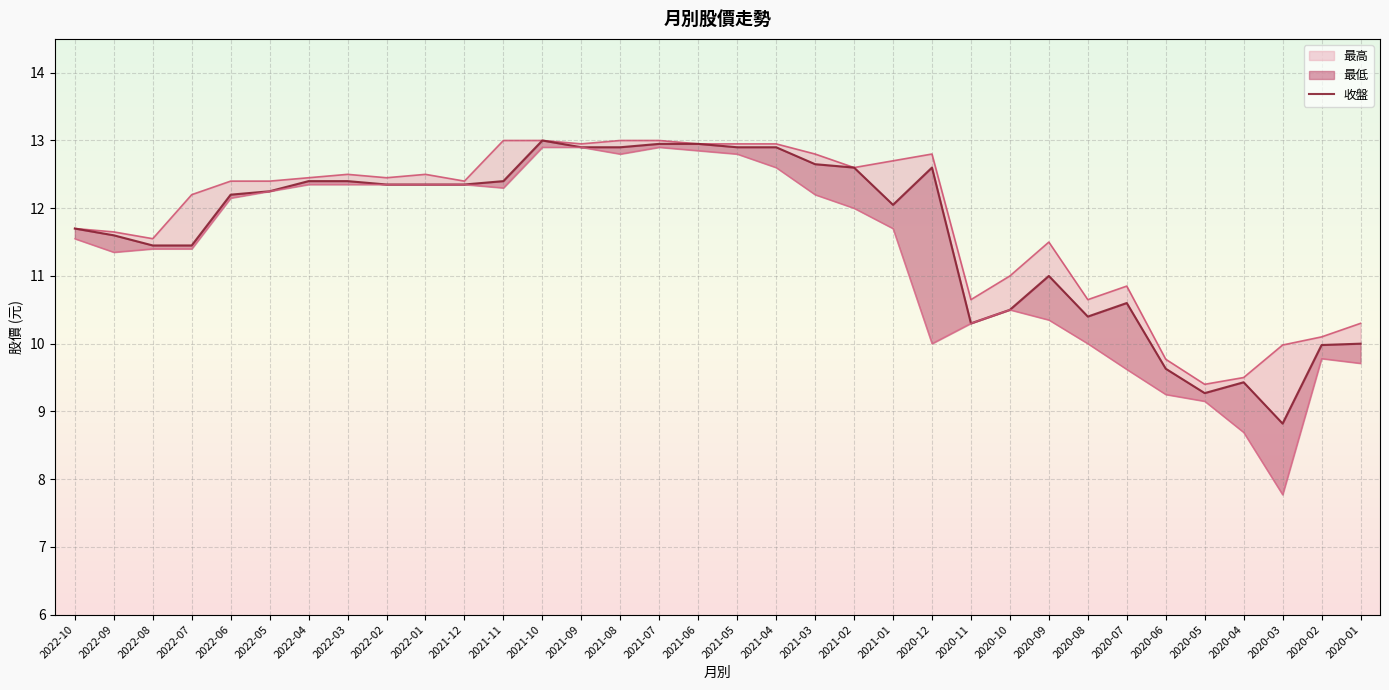

What is the value of the 32nd point from the left?

8.8